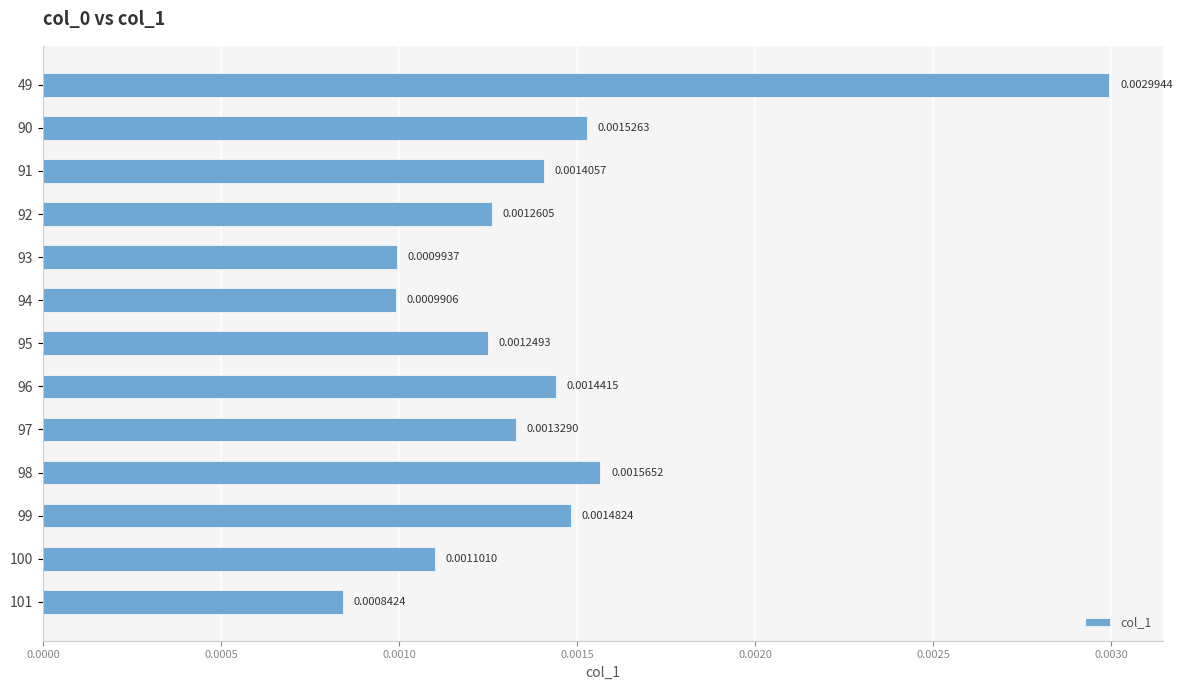

List the labels in order of value, smallest first.

101, 94, 93, 100, 95, 92, 97, 91, 96, 99, 90, 98, 49